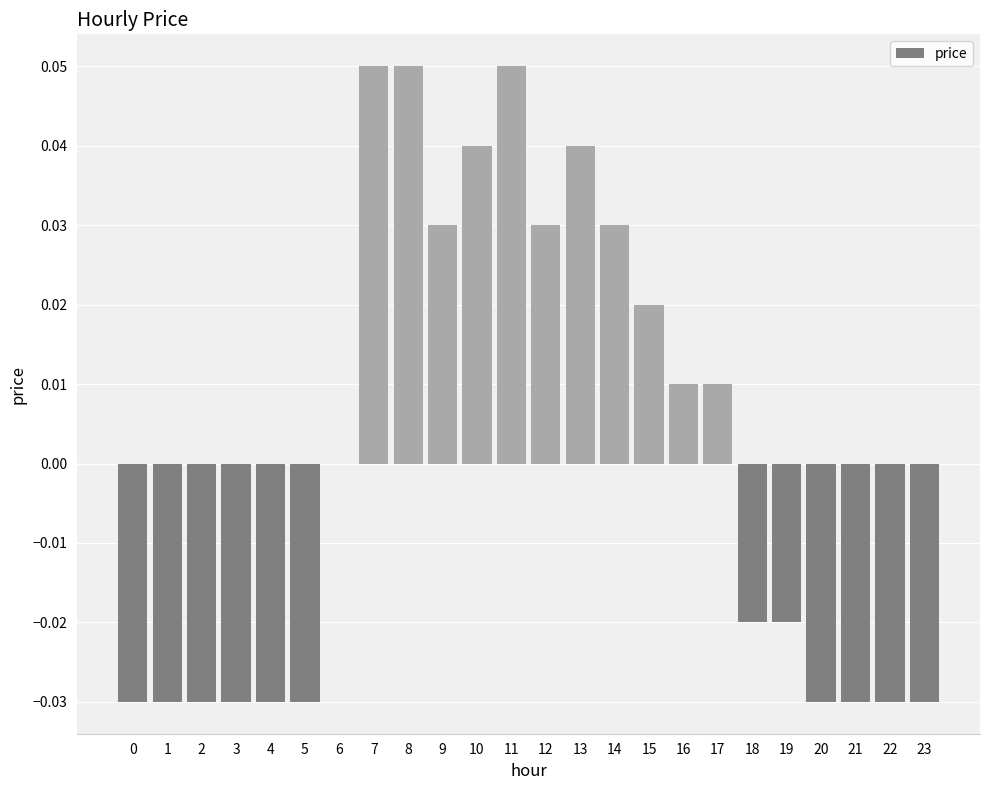

Between 10 and 21, which is larger?

10